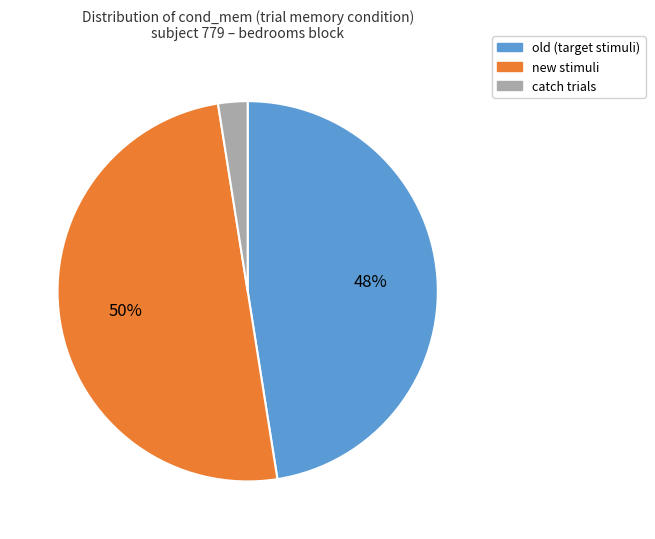

Combined, do new and catch account for over 50%?

Yes